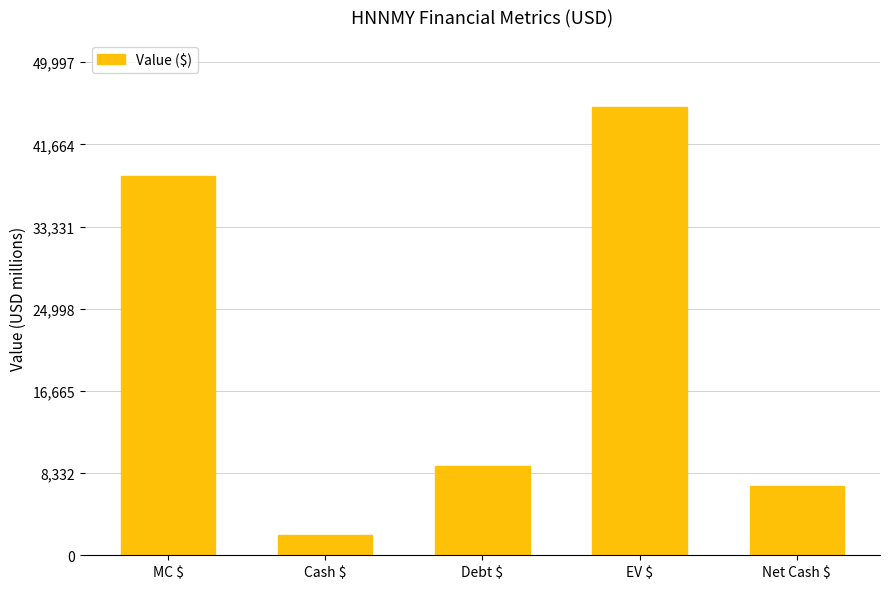

Which has a higher value, Cash $ or Debt $?

Debt $